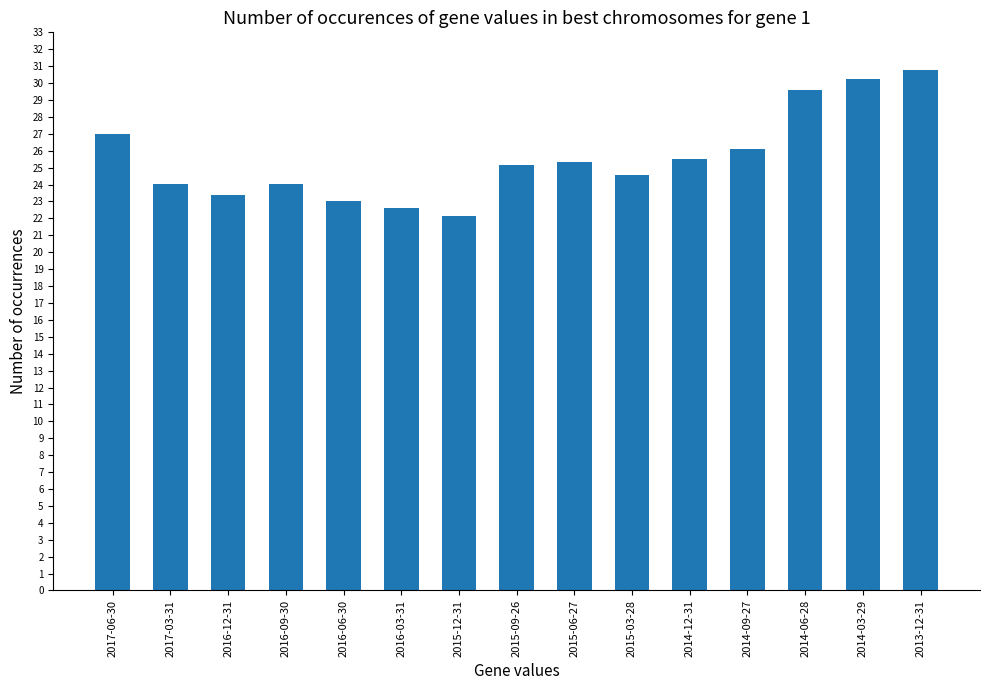

What is the sum of all values?

383.5